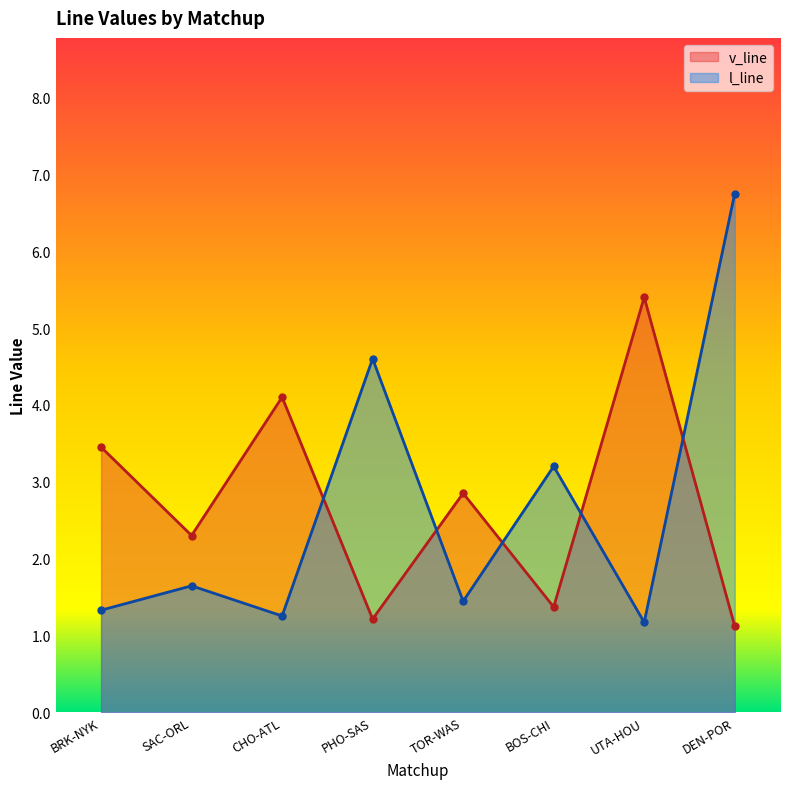

What is the smallest value displayed?

1.1